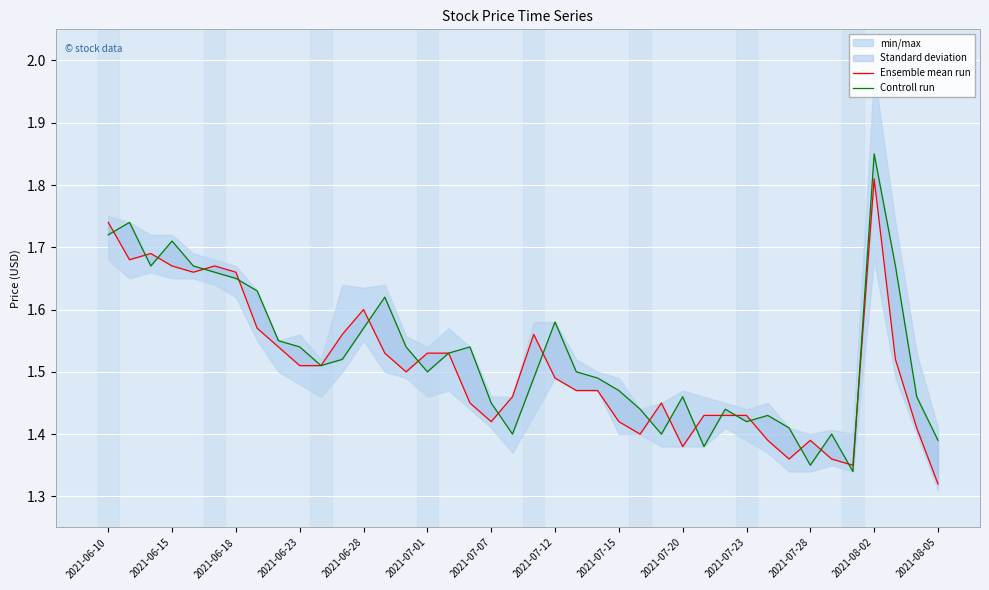

True or false: Controll run and Ensemble mean run cross at least once.

True